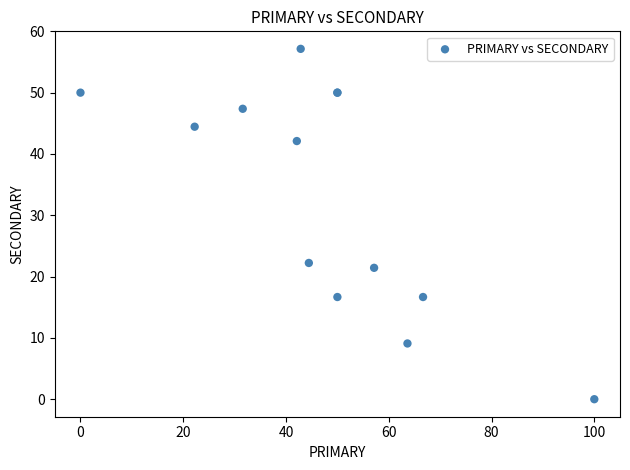

What Y value in the scatter plot is closest to 28?

22.2